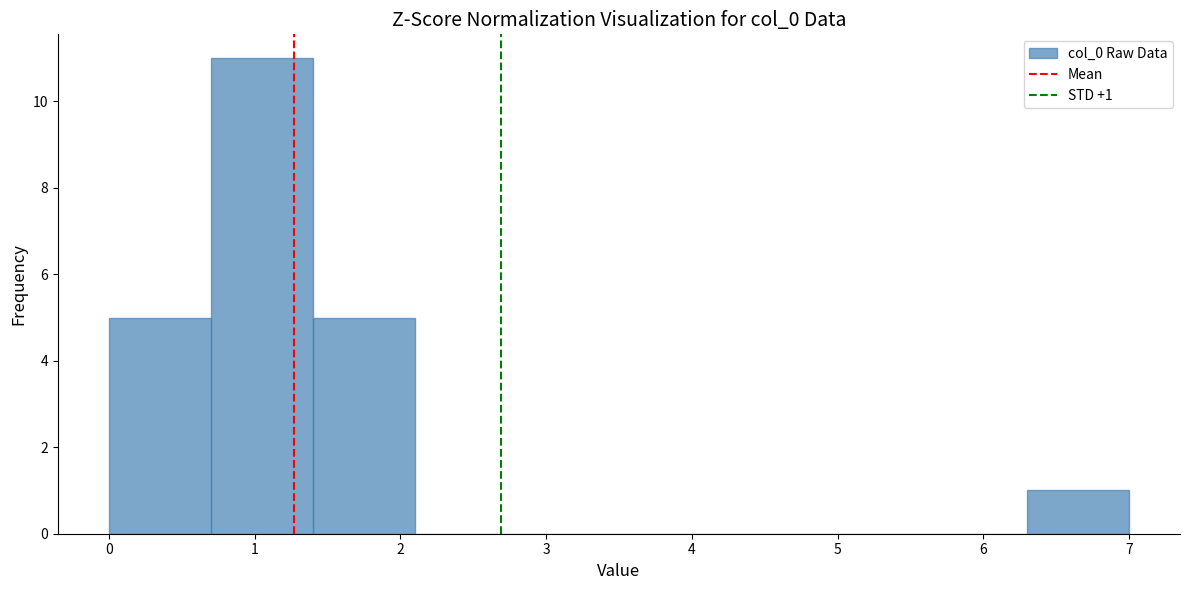

Which range on the x-axis has the tallest bar?

0.7 to 1.4